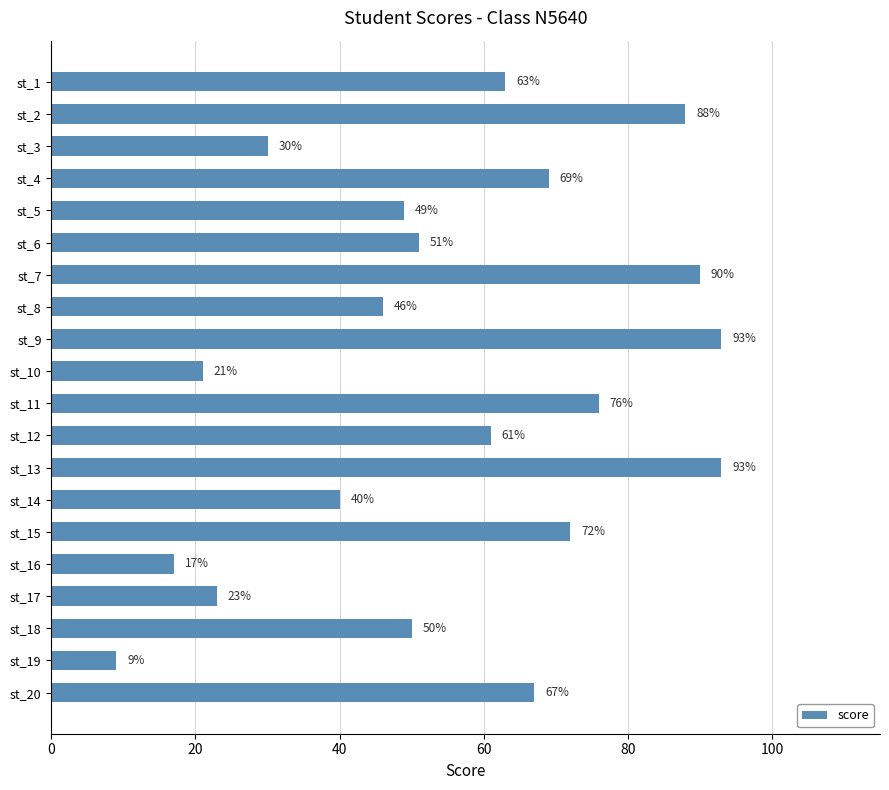

What is the difference between the second highest and minimum values?

84